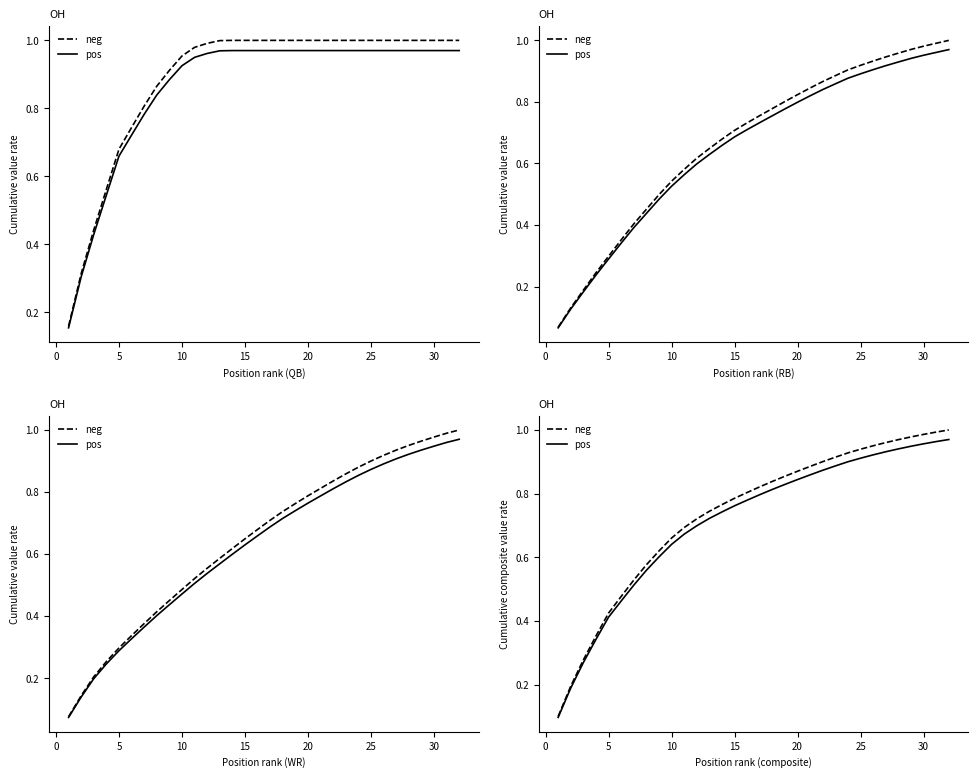

True or false: pos and neg intersect in this chart.

False